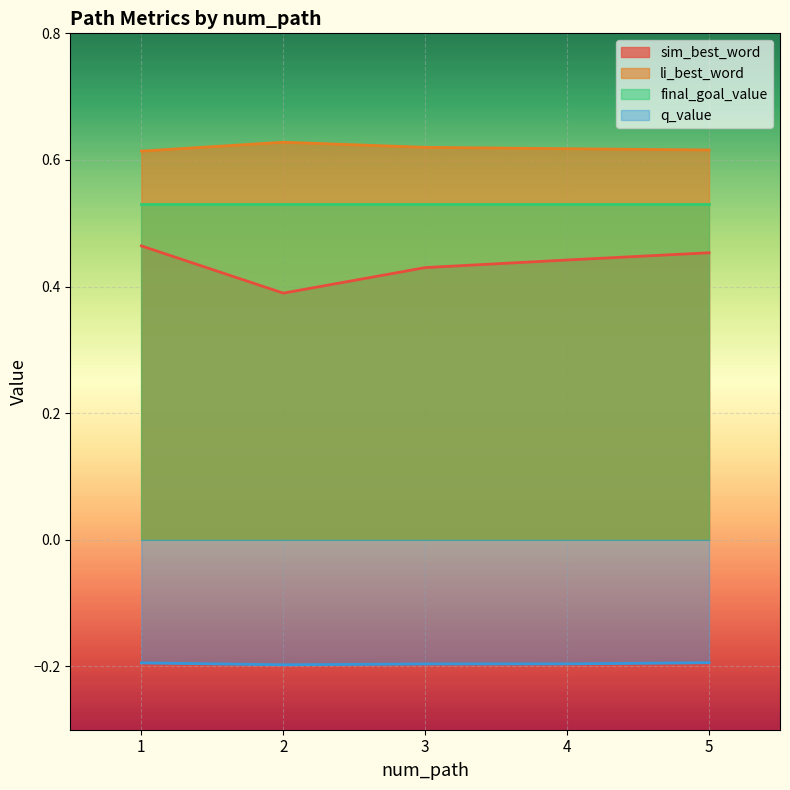

Which series has the largest total across all categories?

li_best_word